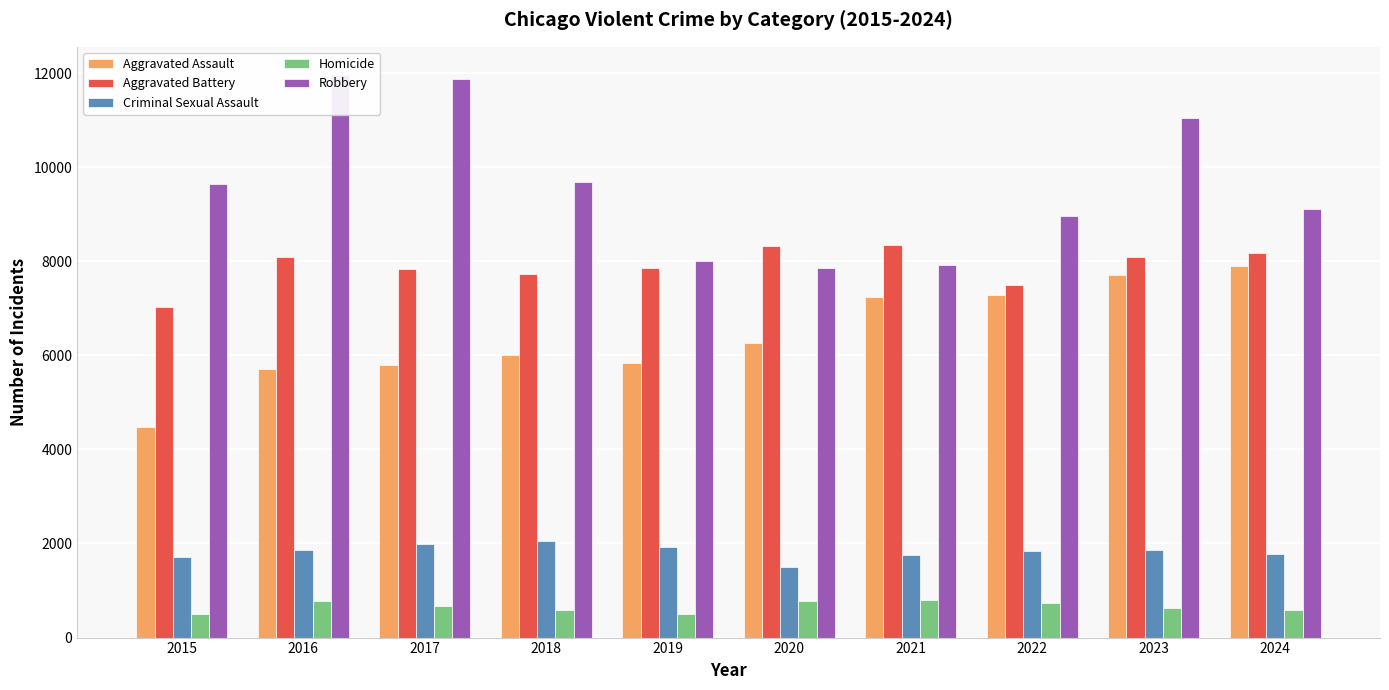

Where is Criminal Sexual Assault nearest to the value 1778?

2024